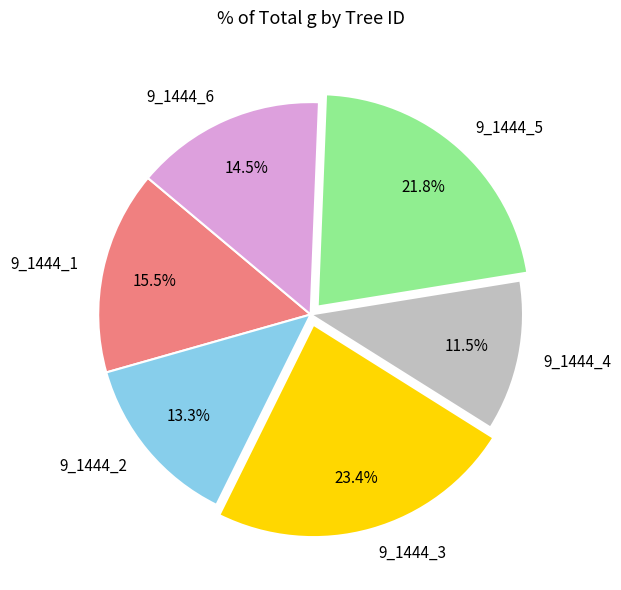

Between 9_1444_6 and 9_1444_2, which is larger?

9_1444_6